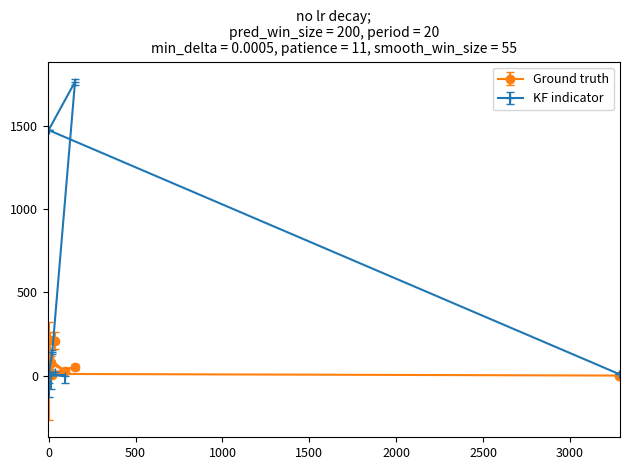

Reading left to right, extract all data points from this chart.

Ground truth: 38=209	9=211	0=106	94=26	12=75	0=28	21=5	152=52	0=10	3282=0
KF indicator: 38=21	9=12	0=2	94=0	12=6	0=4	21=140	152=1764	0=1474	3282=9